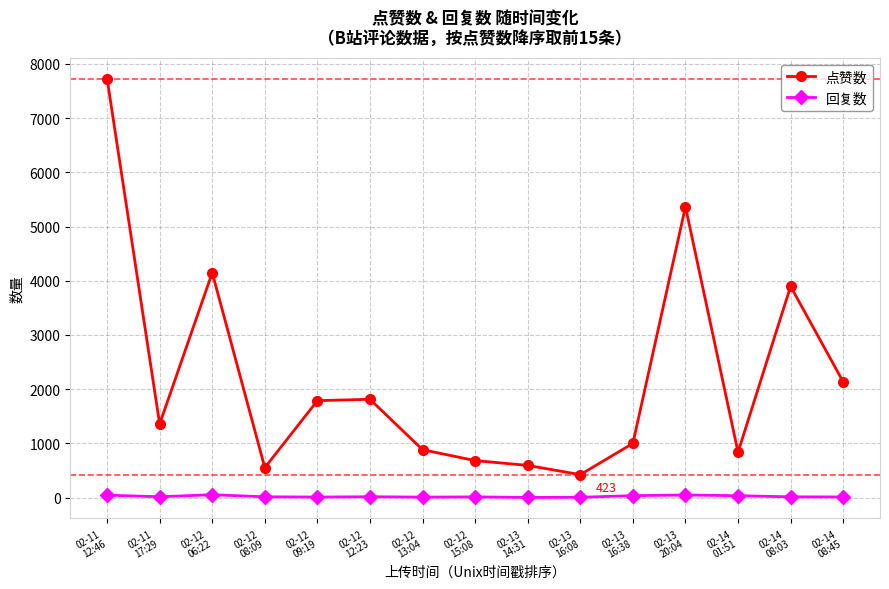

The 点赞数 series shows 1357 at 02-11
17:29. True or false?

True